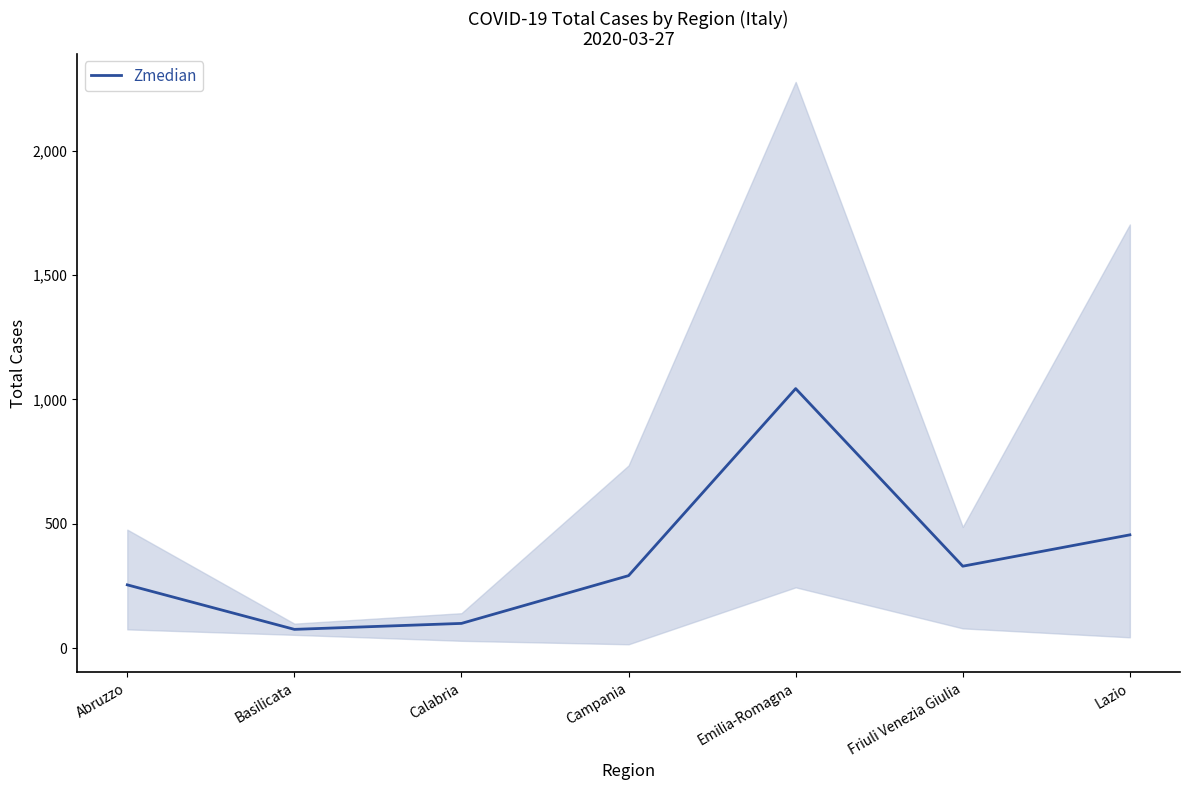

At which label does the data first exceed 291?

Emilia-Romagna